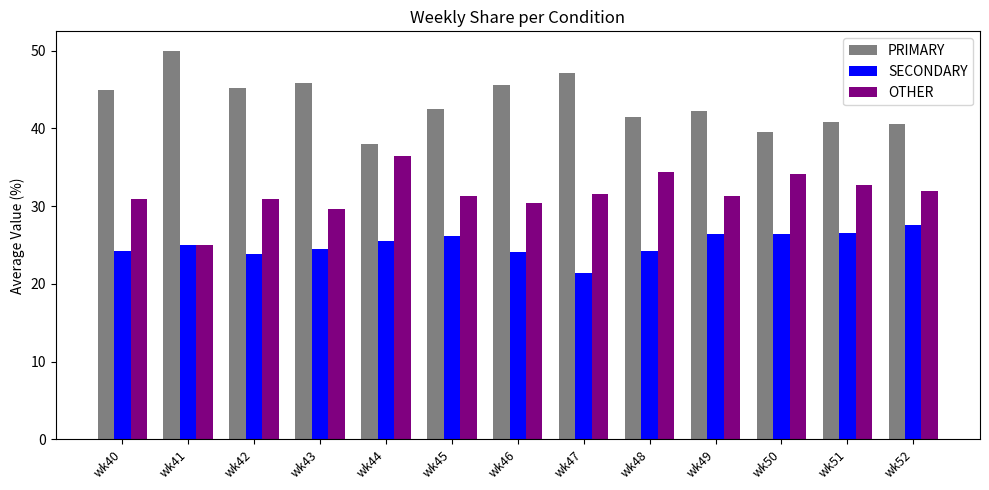

Between wk41 and wk50, which series saw the biggest shift?

PRIMARY